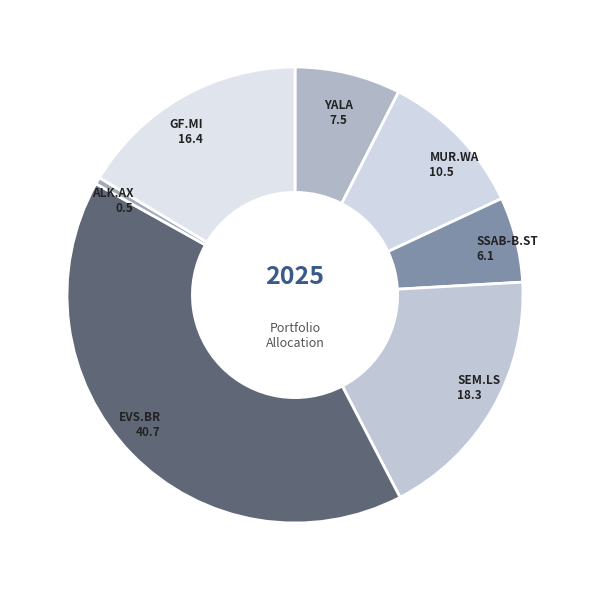

Does EVS.BR represent more than half of the total?

No